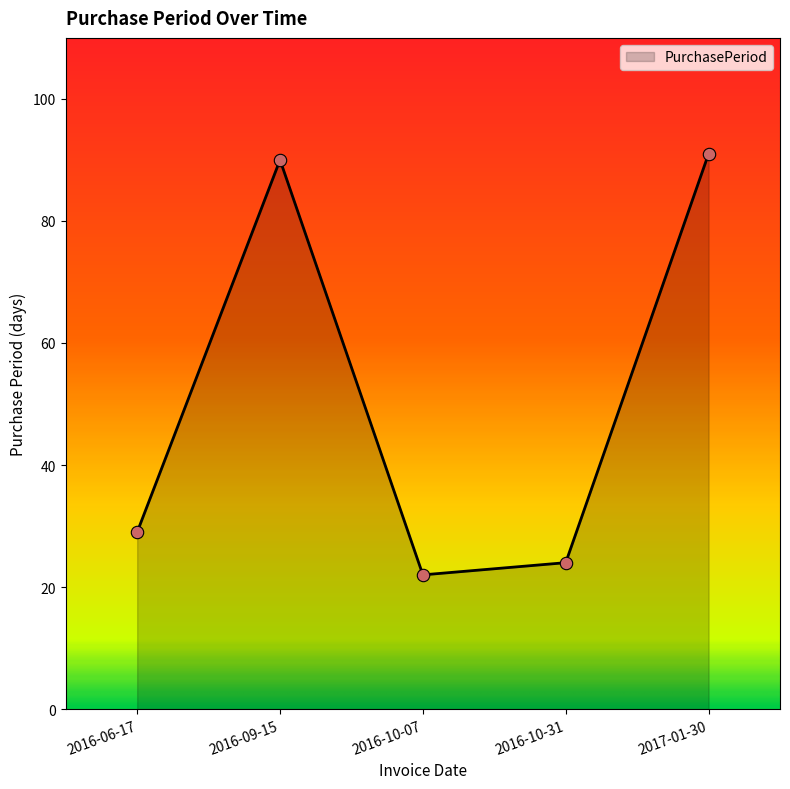

Approximately how many times larger is the value at 2016-09-15 compared to 2016-06-17?

3.1